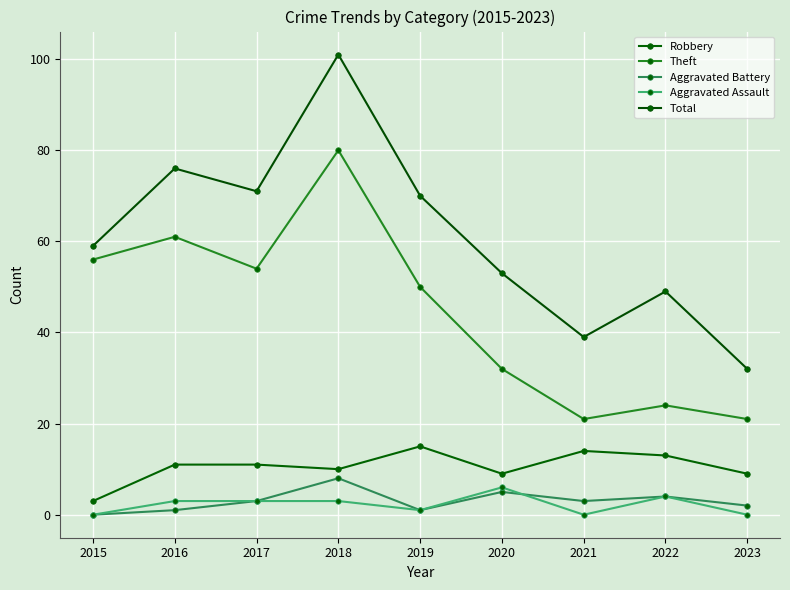

True or false: Robbery and Theft cross at least once.

False